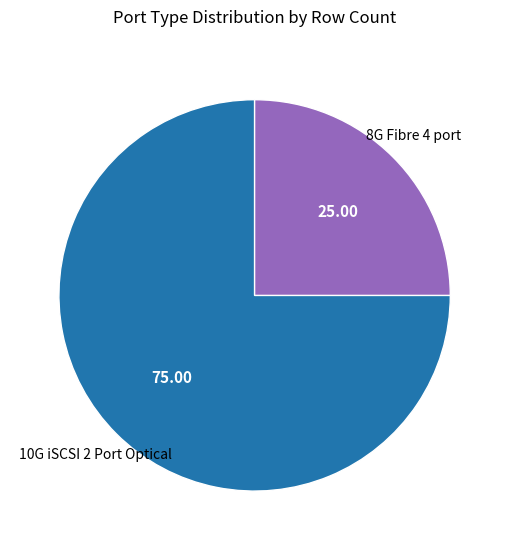

Is there a majority slice in this chart?

Yes